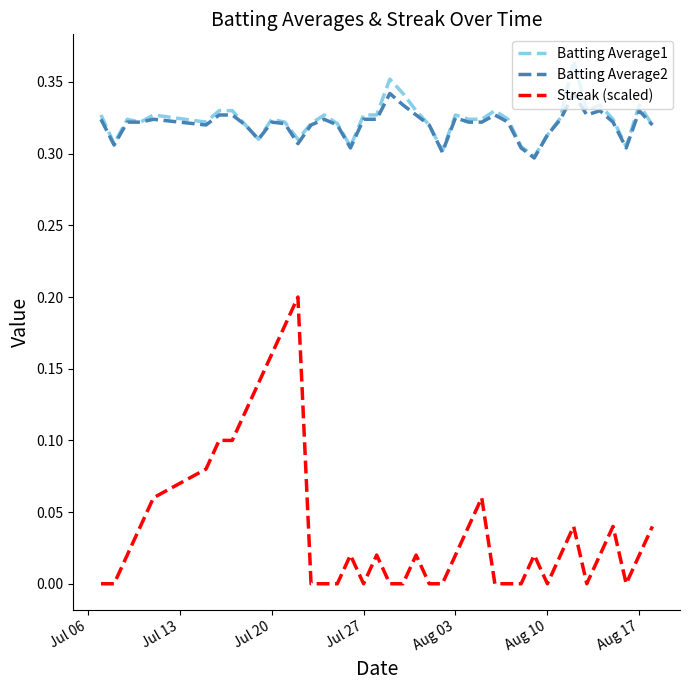

Rank the series by their maximum value, from highest to lowest.

Batting Average1, Batting Average2, Streak (scaled)